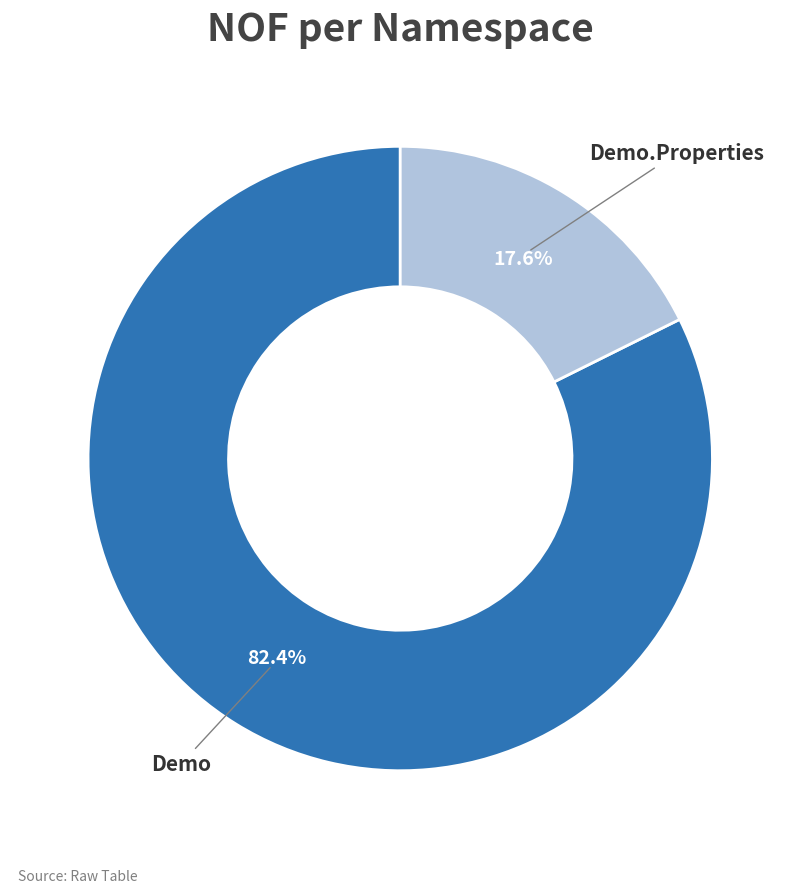

Combined, what portion of the pie is Demo and Demo.Properties?

100.0%